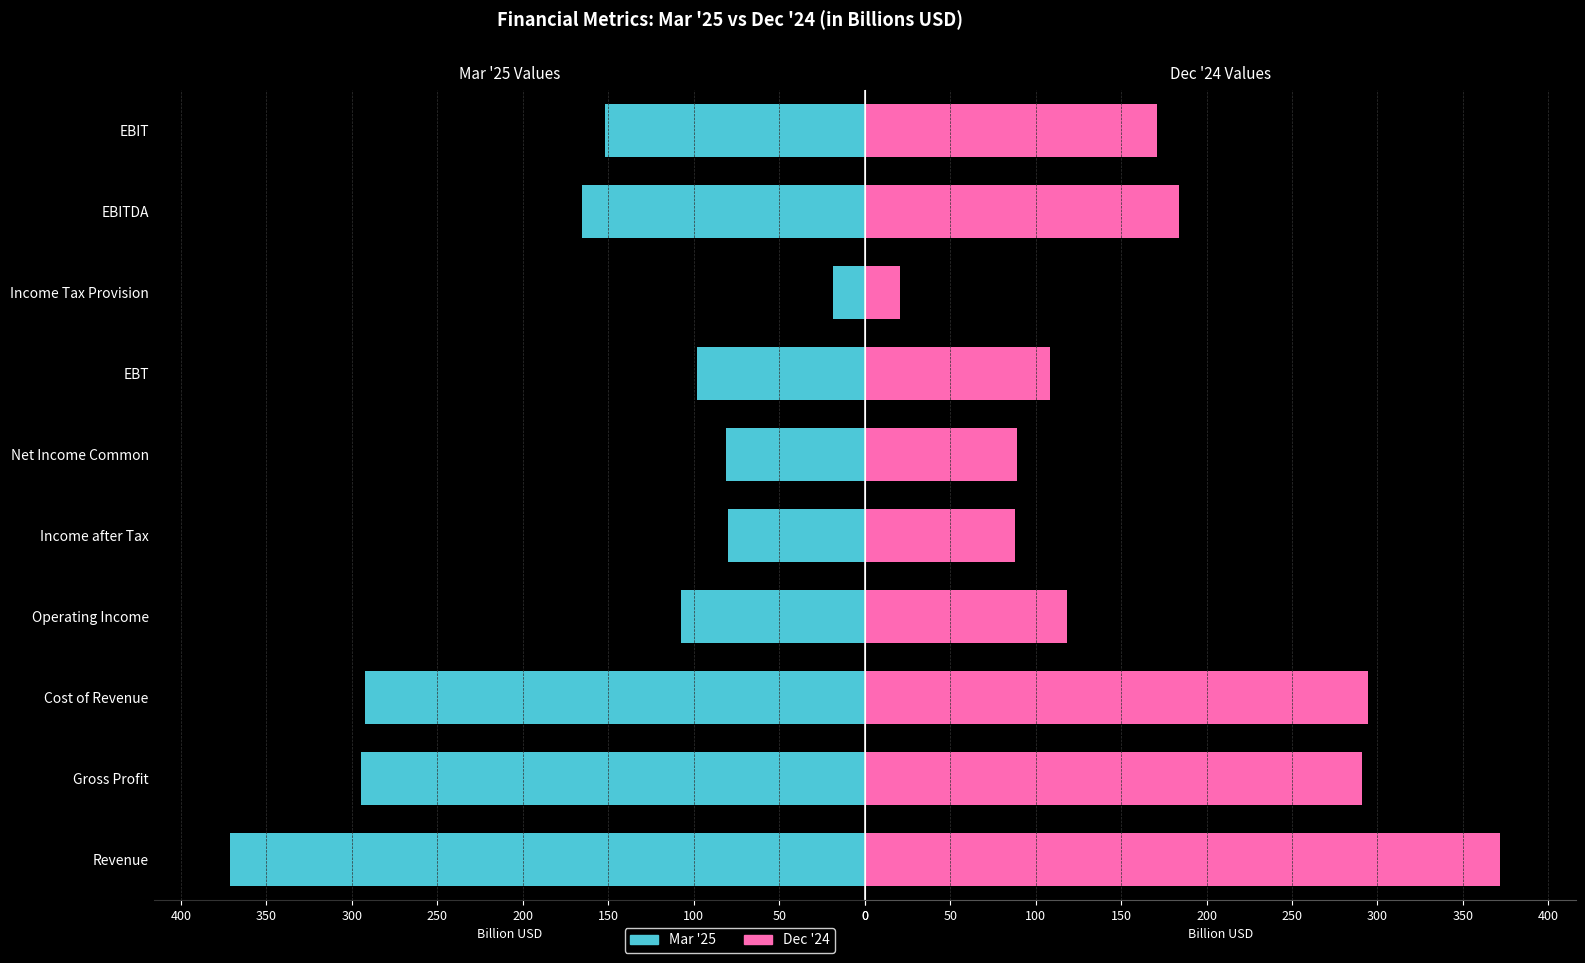

Reading left to right, what are all the values shown in this chart?

Mar '25: 371.3	294.6	292.5	107.7	79.9	80.9	98.3	18.4	165.1	152.2
Dec '24: 371.4	291.0	294.6	118.1	87.7	89.0	108.5	20.8	183.7	170.9